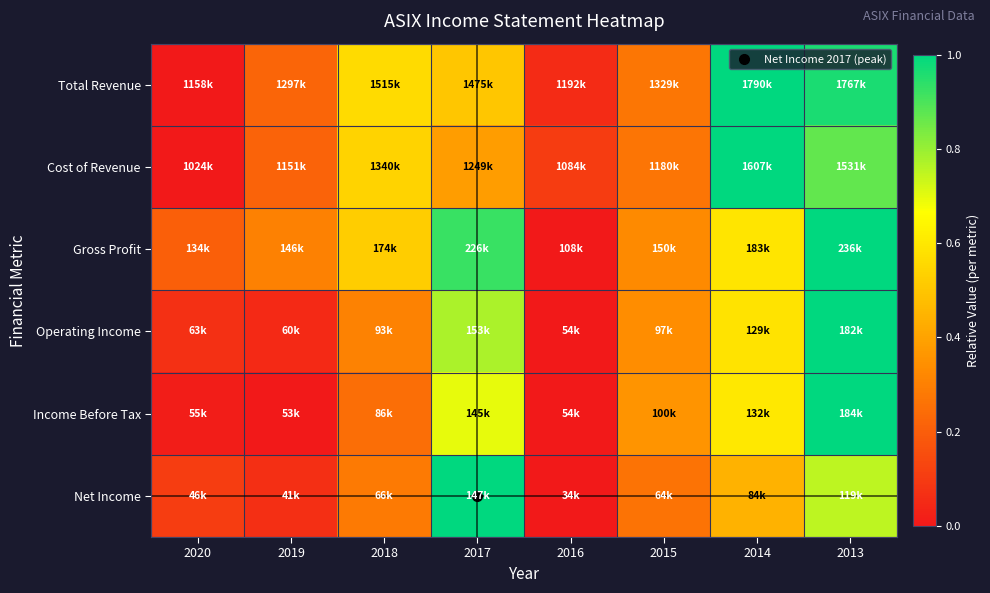

Reading left to right, transcribe all the data shown in this chart.

Total Revenue: 2020=0.0	2019=0.2	2018=0.6	2017=0.5	2016=0.1	2015=0.3	2014=1.0	2013=1.0
Cost of Revenue: 2020=0.0	2019=0.2	2018=0.5	2017=0.4	2016=0.1	2015=0.3	2014=1.0	2013=0.9
Gross Profit: 2020=0.2	2019=0.3	2018=0.5	2017=0.9	2016=0.0	2015=0.3	2014=0.6	2013=1.0
Operating Income: 2020=0.1	2019=0.0	2018=0.3	2017=0.8	2016=0.0	2015=0.3	2014=0.6	2013=1.0
Income Before Tax: 2020=0.0	2019=0.0	2018=0.2	2017=0.7	2016=0.0	2015=0.4	2014=0.6	2013=1.0
Net Income: 2020=0.1	2019=0.1	2018=0.3	2017=1.0	2016=0.0	2015=0.3	2014=0.4	2013=0.8